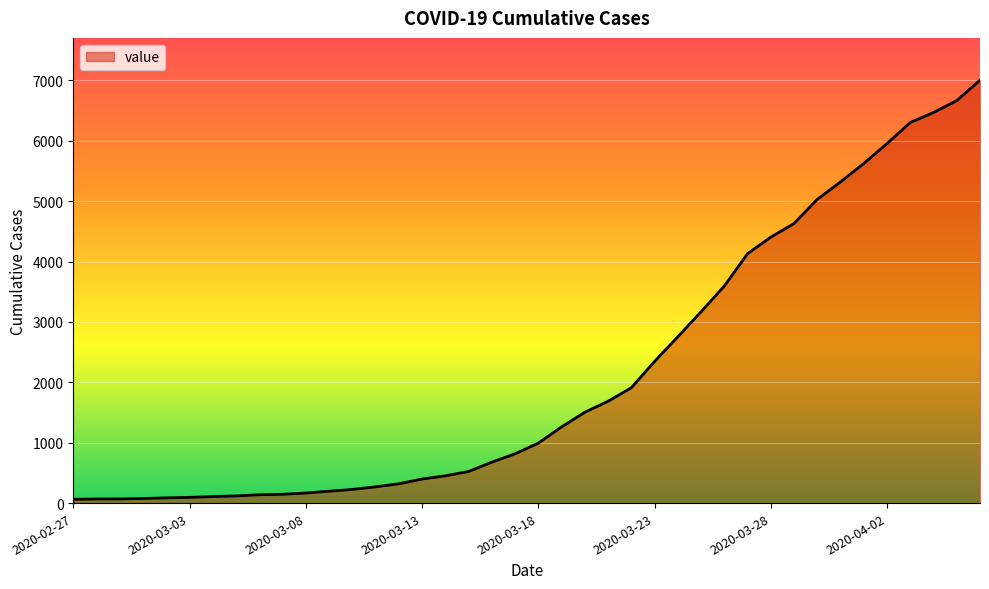

List the labels in order of value, largest first.

2020-04-06, 2020-04-05, 2020-04-04, 2020-04-03, 2020-04-02, 2020-04-01, 2020-03-31, 2020-03-30, 2020-03-29, 2020-03-28, 2020-03-27, 2020-03-26, 2020-03-25, 2020-03-24, 2020-03-23, 2020-03-22, 2020-03-21, 2020-03-20, 2020-03-19, 2020-03-18, 2020-03-17, 2020-03-16, 2020-03-15, 2020-03-14, 2020-03-13, 2020-03-12, 2020-03-11, 2020-03-10, 2020-03-09, 2020-03-08, 2020-03-07, 2020-03-06, 2020-03-05, 2020-03-04, 2020-03-03, 2020-03-02, 2020-03-01, 2020-02-29, 2020-02-28, 2020-02-27